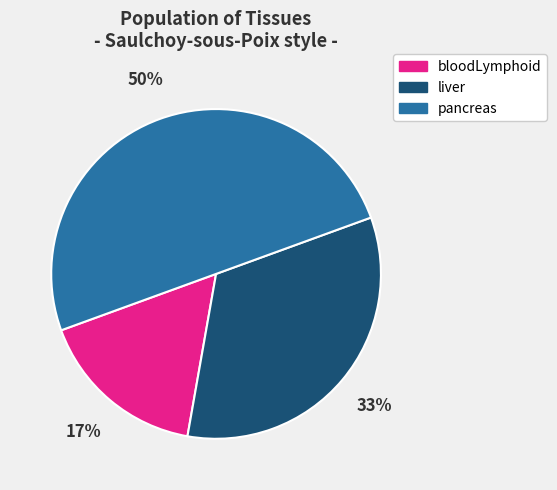

The liver slice represents 26% of the pie. True or false?

False